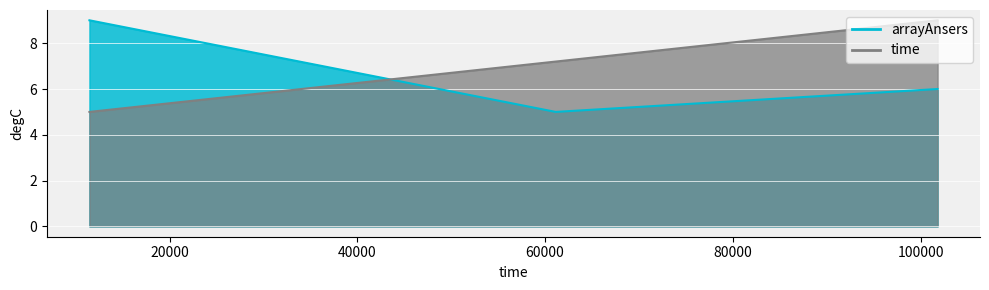

Where is arrayAnsers nearest to the value 7?

101808